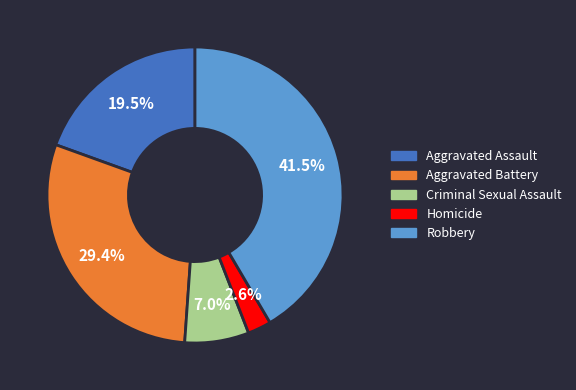

Does any single category account for the majority?

No